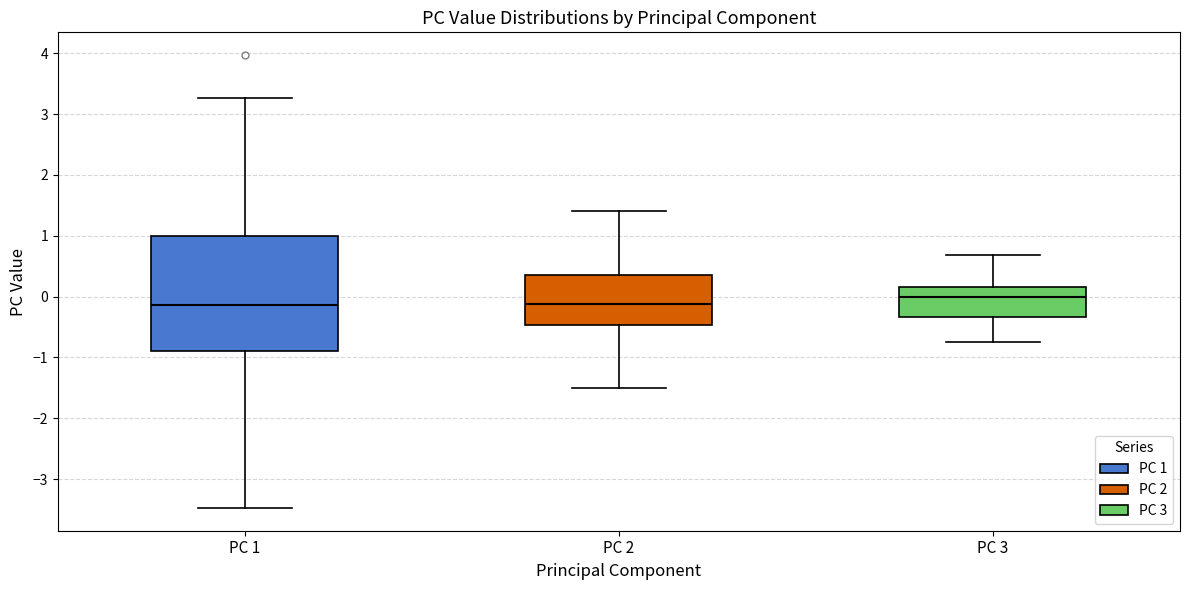

Which box's median line is the highest?

PC 3